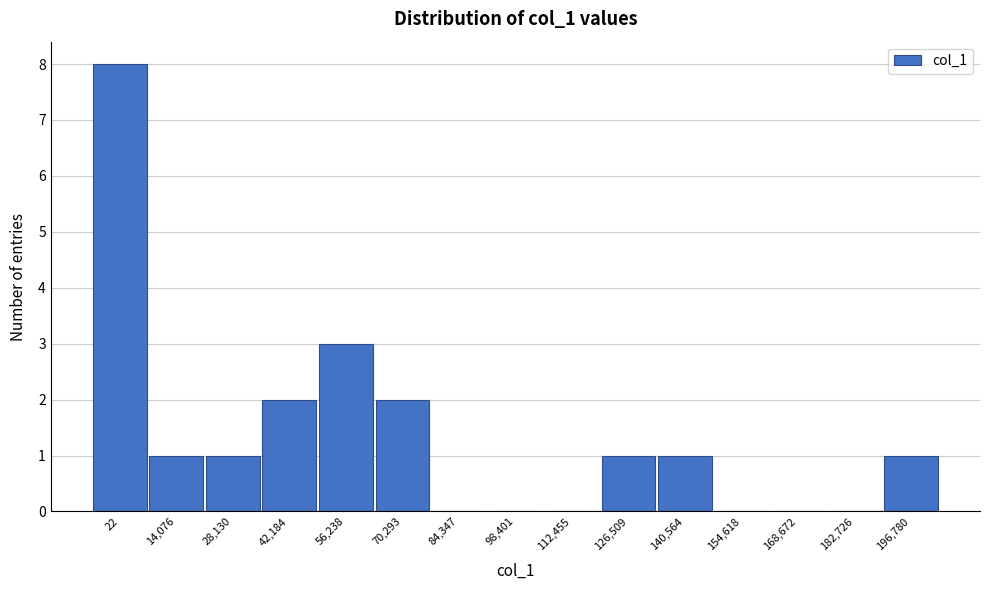

Reading right to left, extract all data points from this chart.

196,780=1	182,726=0	168,672=0	154,618=0	140,564=1	126,509=1	112,455=0	98,401=0	84,347=0	70,293=2	56,238=3	42,184=2	28,130=1	14,076=1	22=8